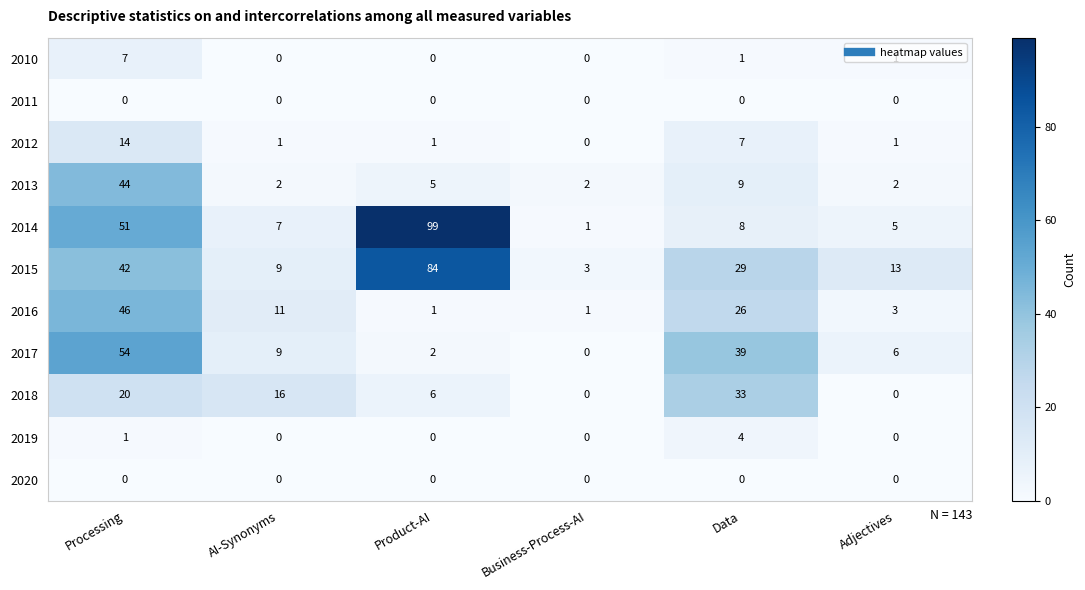

List the labels in order of 2017 value, smallest first.

Business-Process-AI, Product-AI, Adjectives, AI-Synonyms, Data, Processing